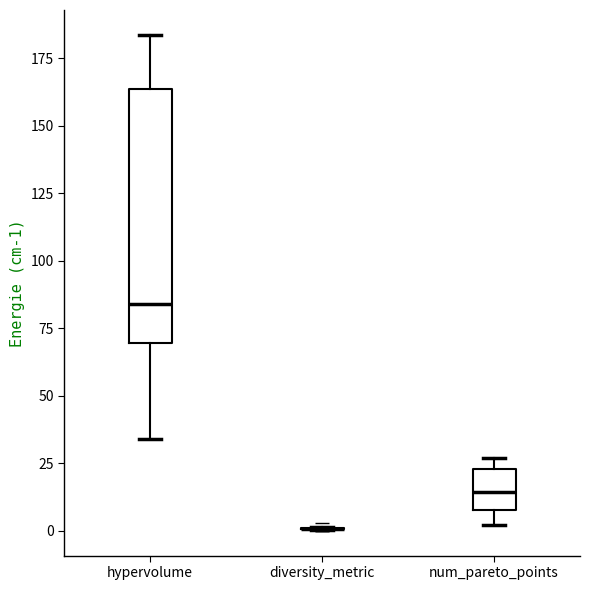

Comparing the boxes themselves (not the whiskers), which one is the tallest?

hypervolume